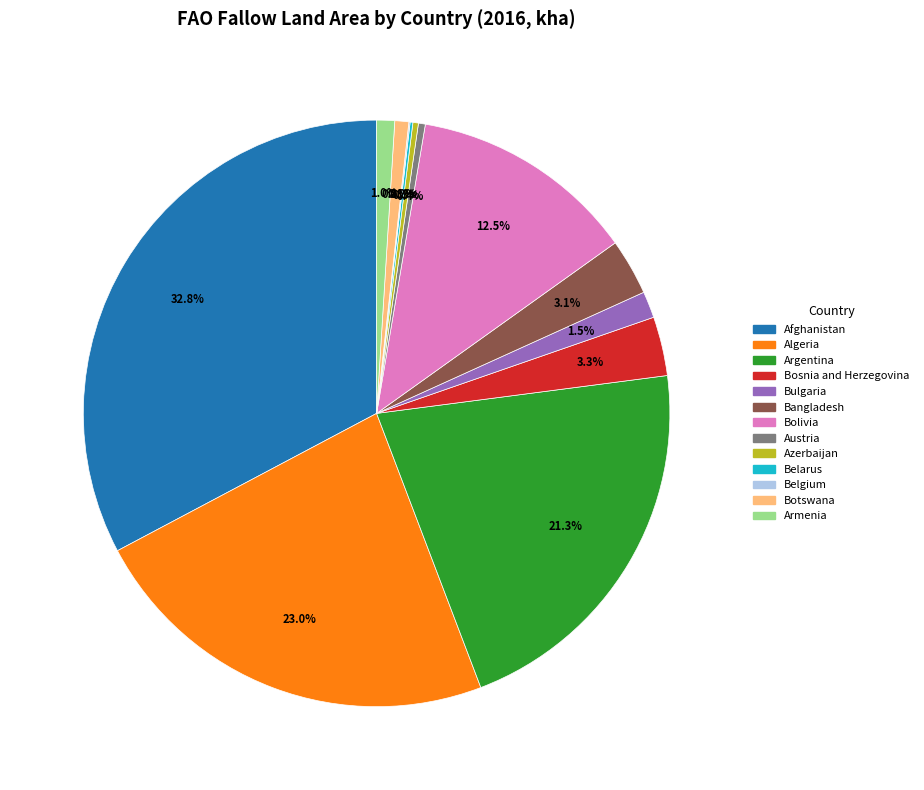

To the nearest percent, what is the combined percentage of Botswana and Bulgaria?

2%